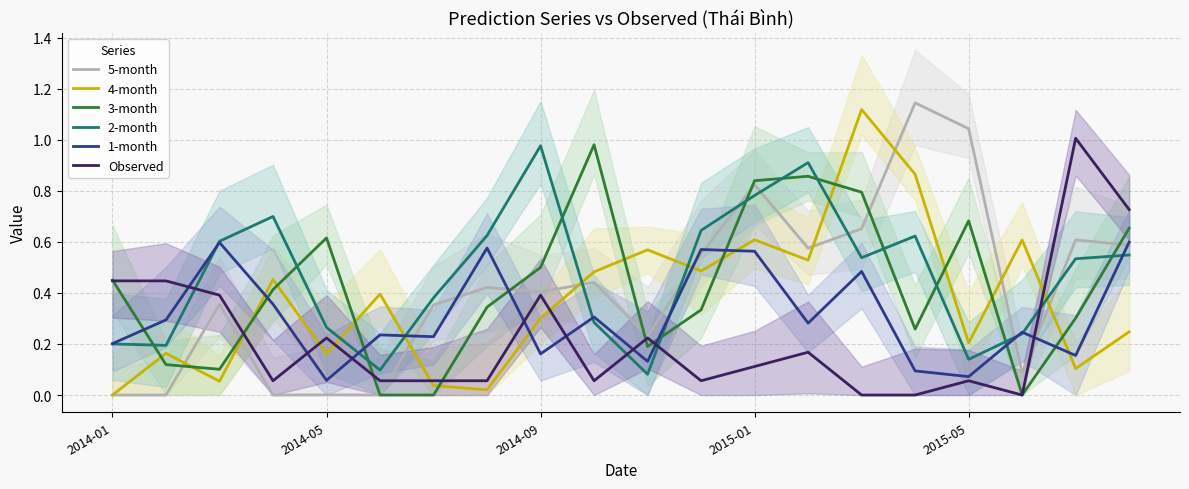

What is the difference between the highest and lowest values at 19?

0.5